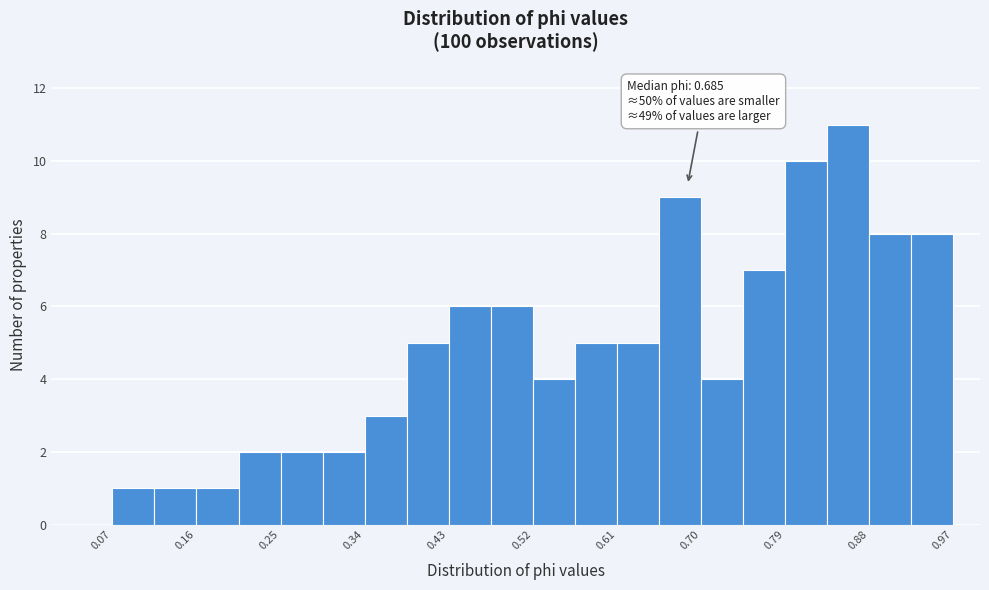

Which range on the x-axis has the tallest bar?

0.84 to 0.88